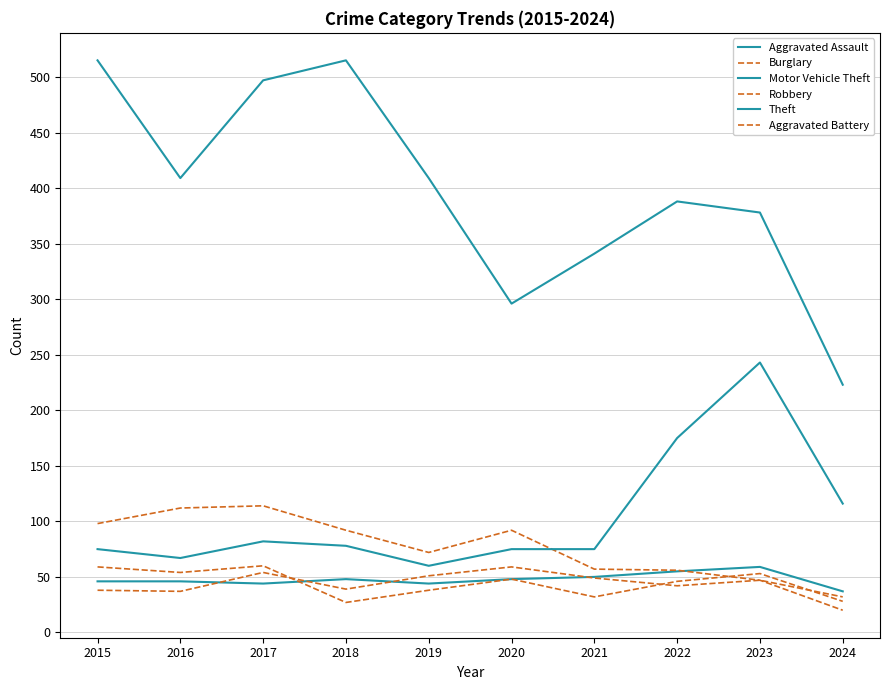

Where do Aggravated Assault and Burglary first cross each other?

2022 and 2023